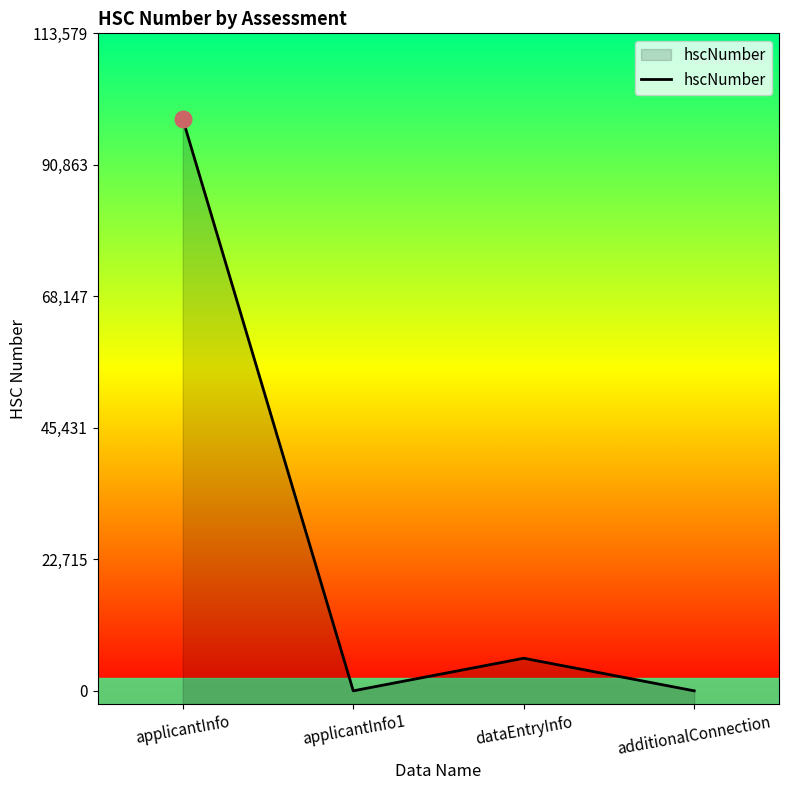

Reading left to right, transcribe all the data shown in this chart.

applicantInfo=98765	applicantInfo1=0	dataEntryInfo=5626	additionalConnection=0